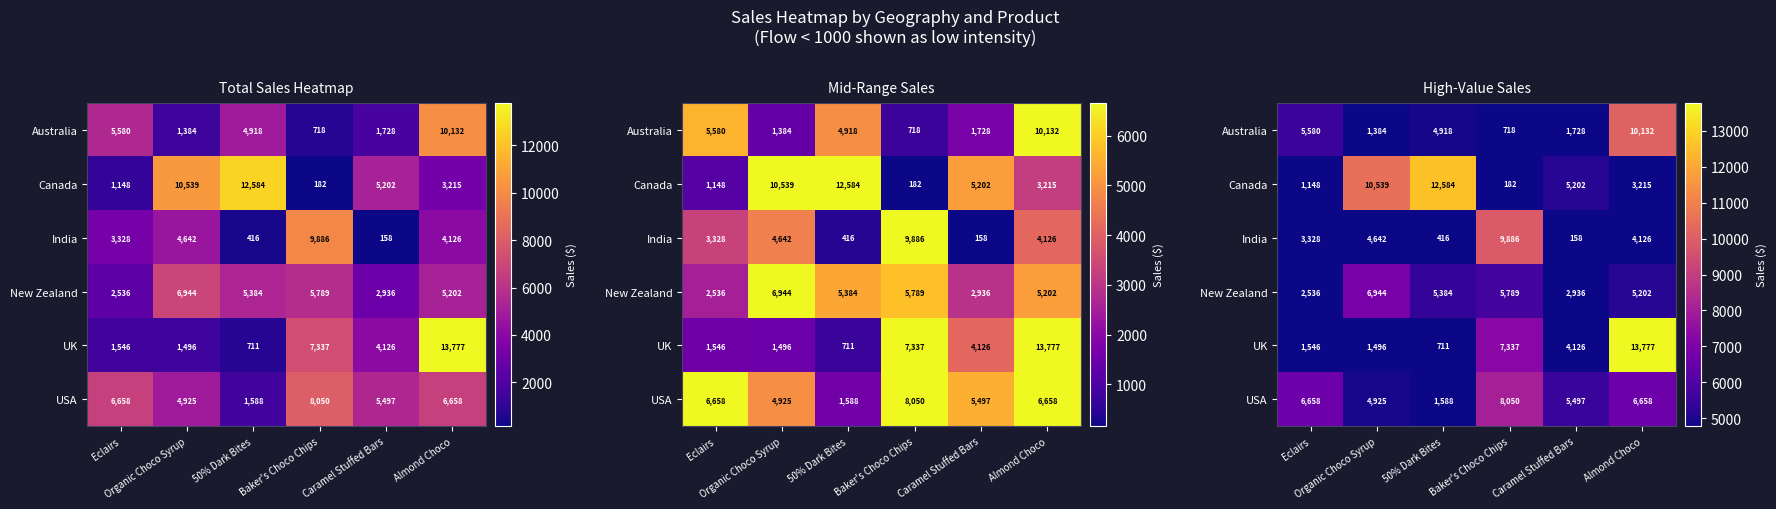

What is the average value of the USA series?

5562.8